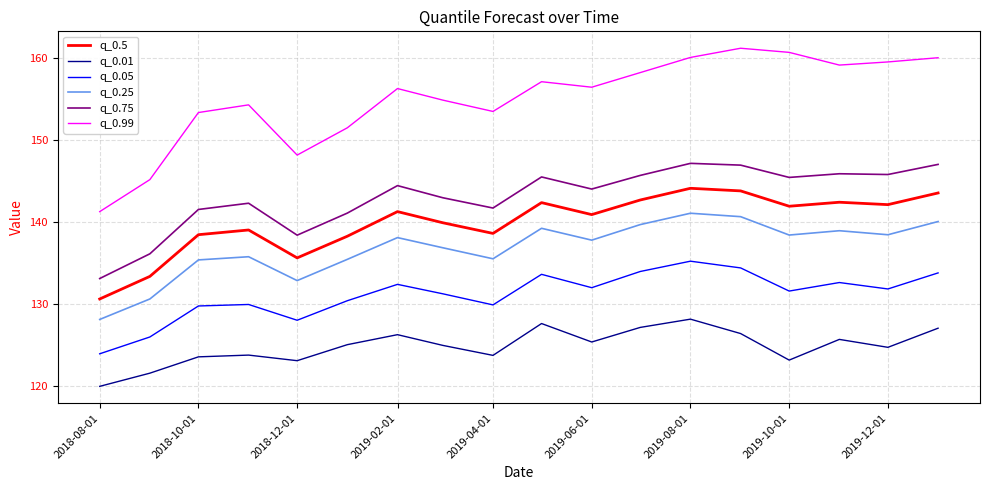

How many lines are shown in the chart?

6